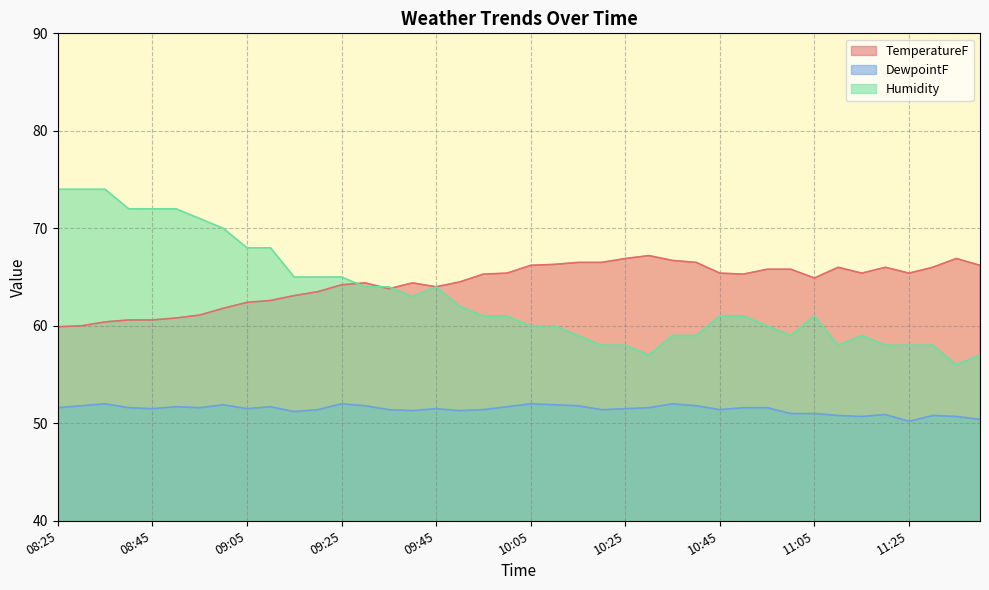

What is the difference between the TemperatureF values at 10:20 and 11:05?

1.6